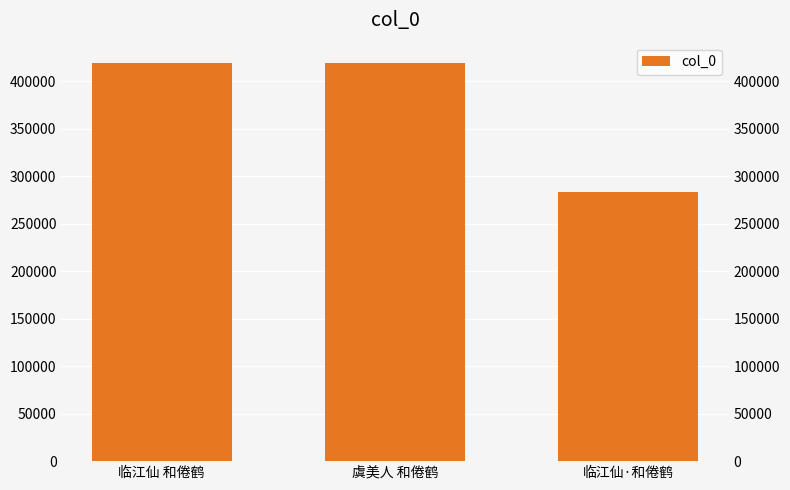

At which category does the chart reach its peak across all series?

虞美人 和倦鹤